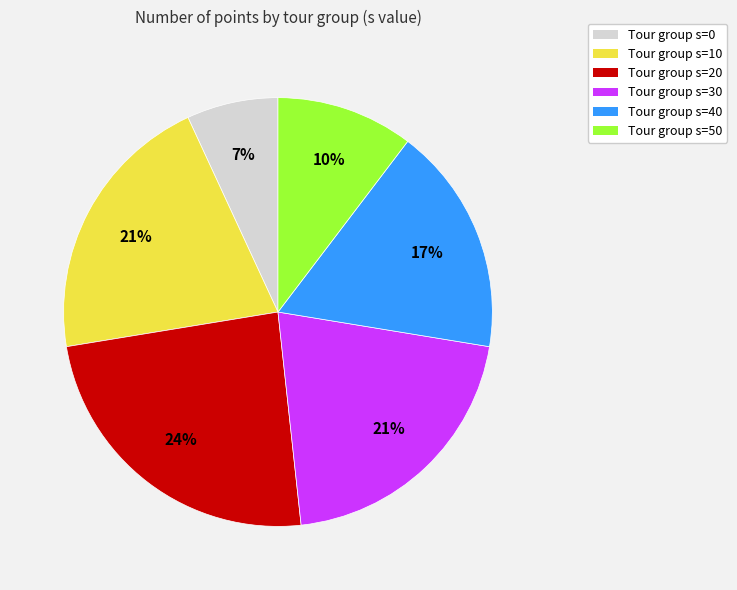

Which category has the biggest portion of the pie?

Tour group s=20